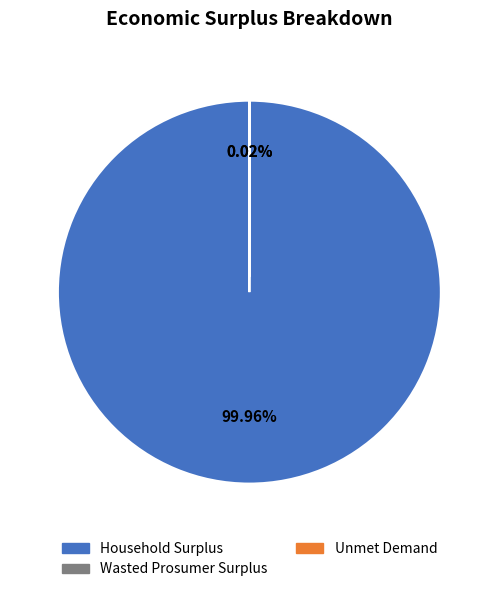

Is it true that Household Surplus is 100% of the pie?

True